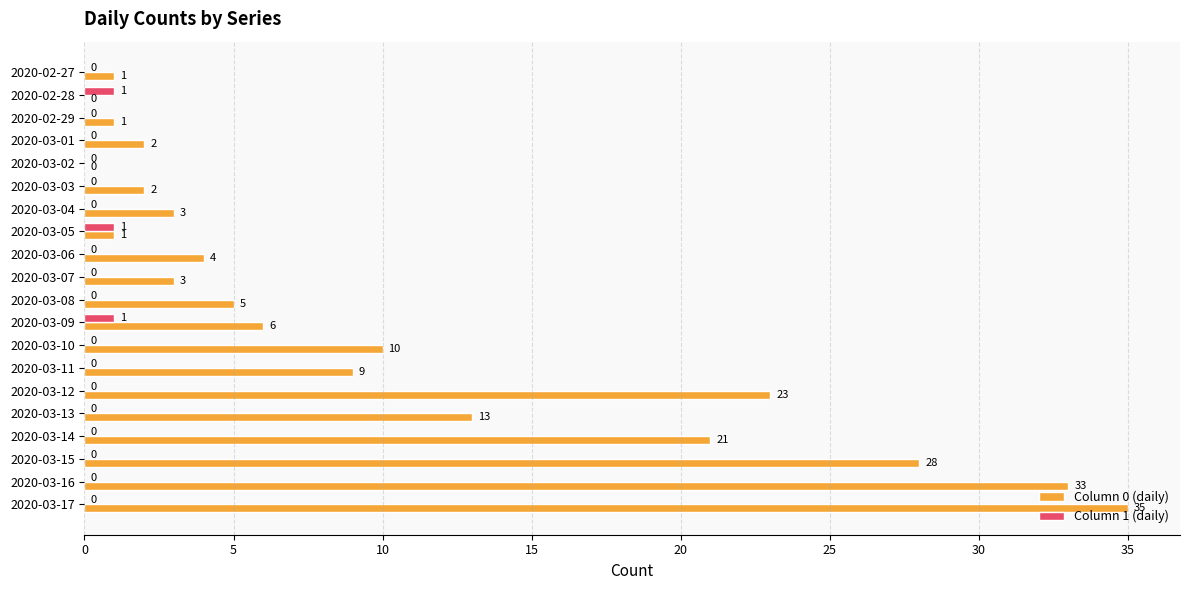

Which series has the largest total across all categories?

Column 0 (daily)